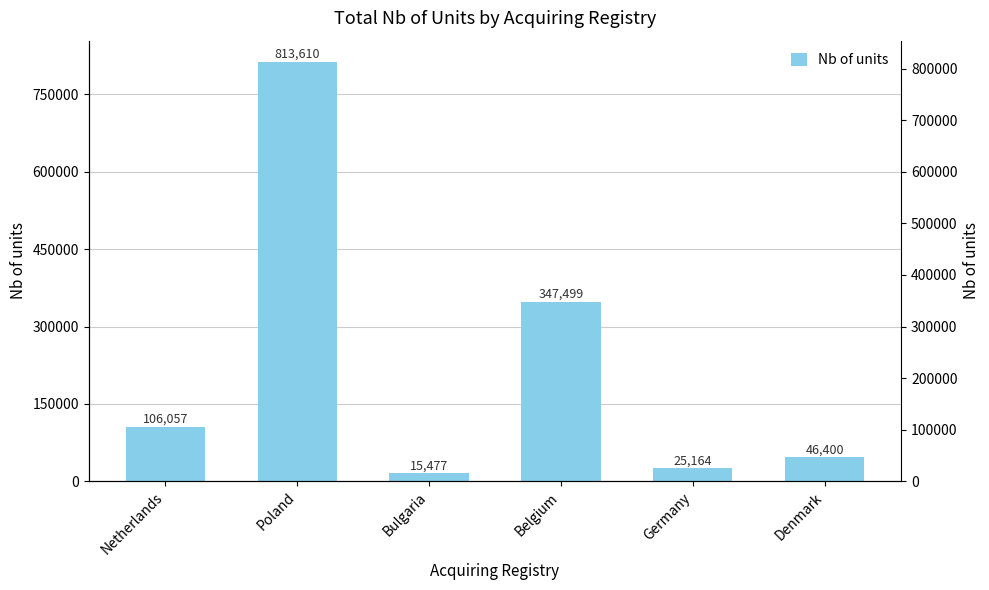

What is the value of the 6th bar from the left?

46400